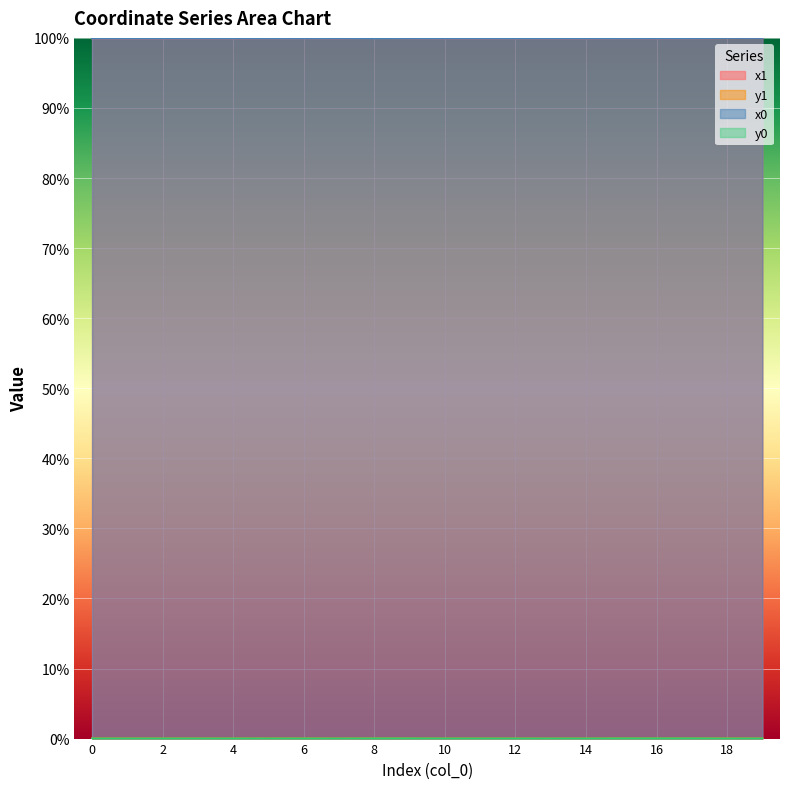

The value of x0 at 10 is 100.0. True or false?

True